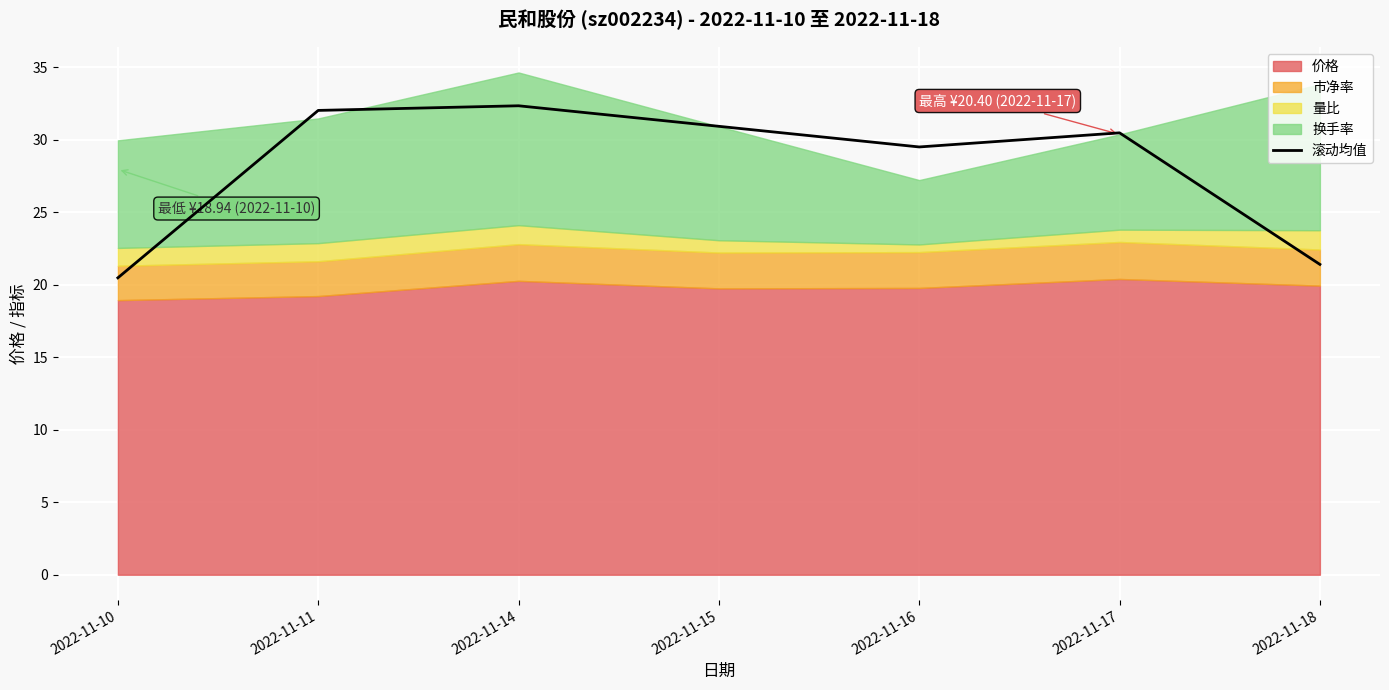

Is it true that the value at 2022-11-18 is 9.2?

False